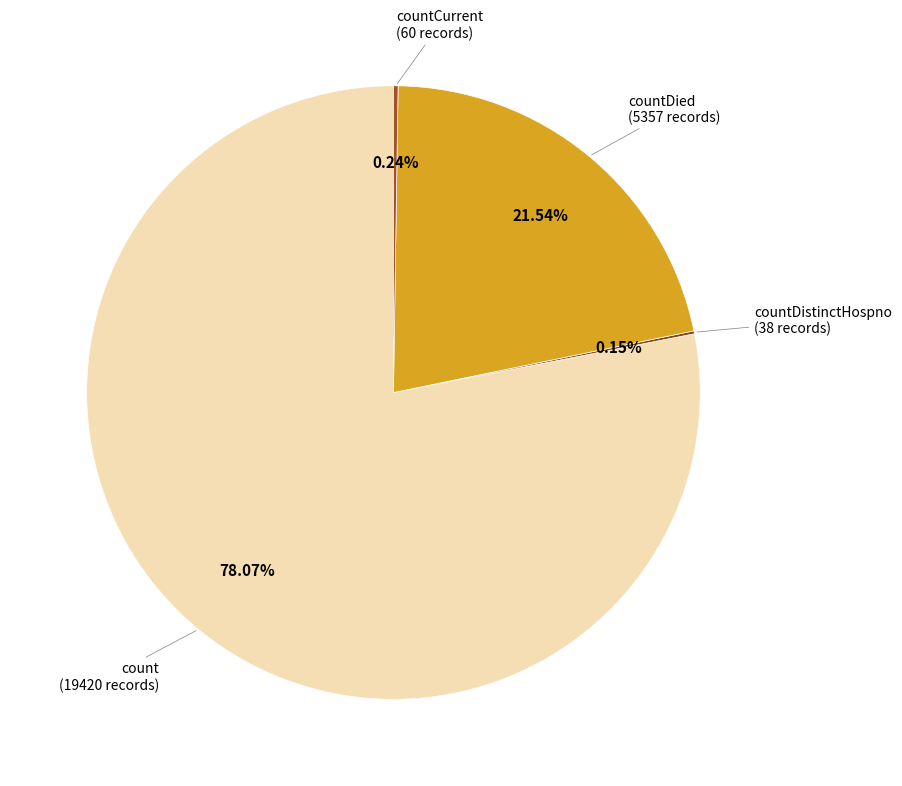

Which slice represents more than half of the pie?

count